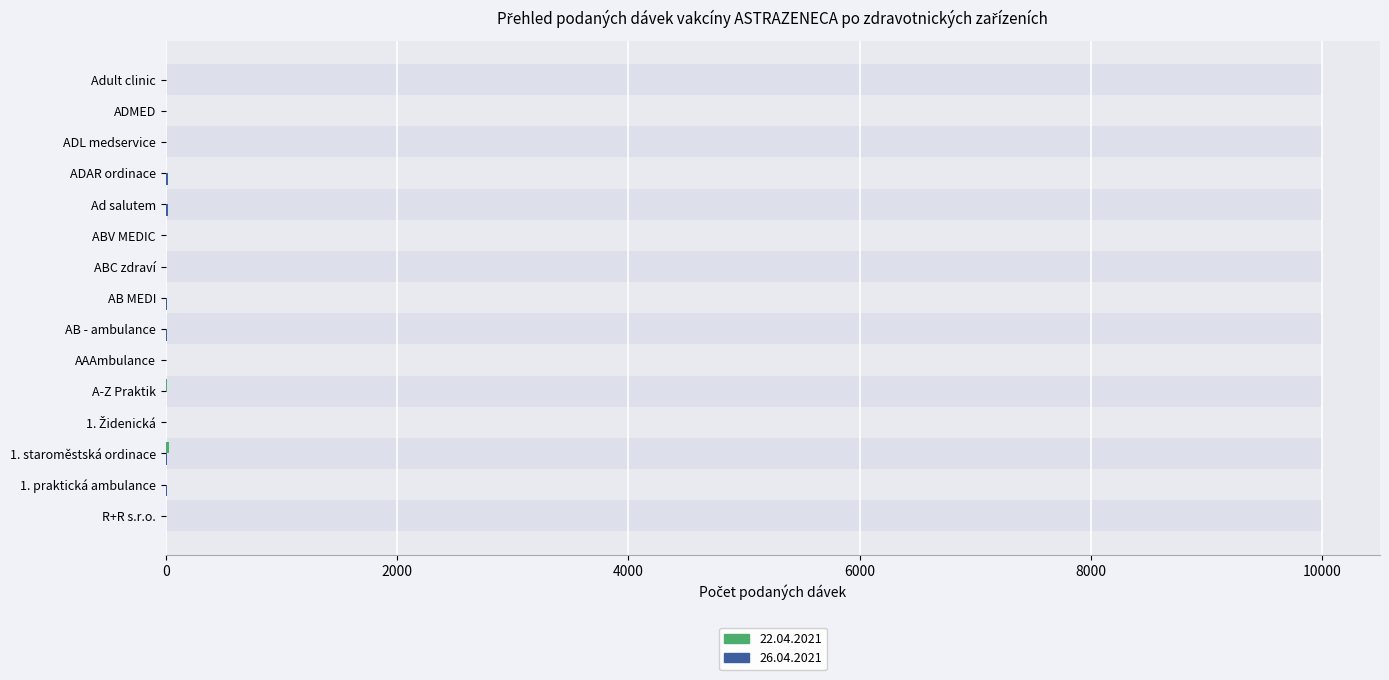

Which series has the largest range (max minus min)?

22.04.2021